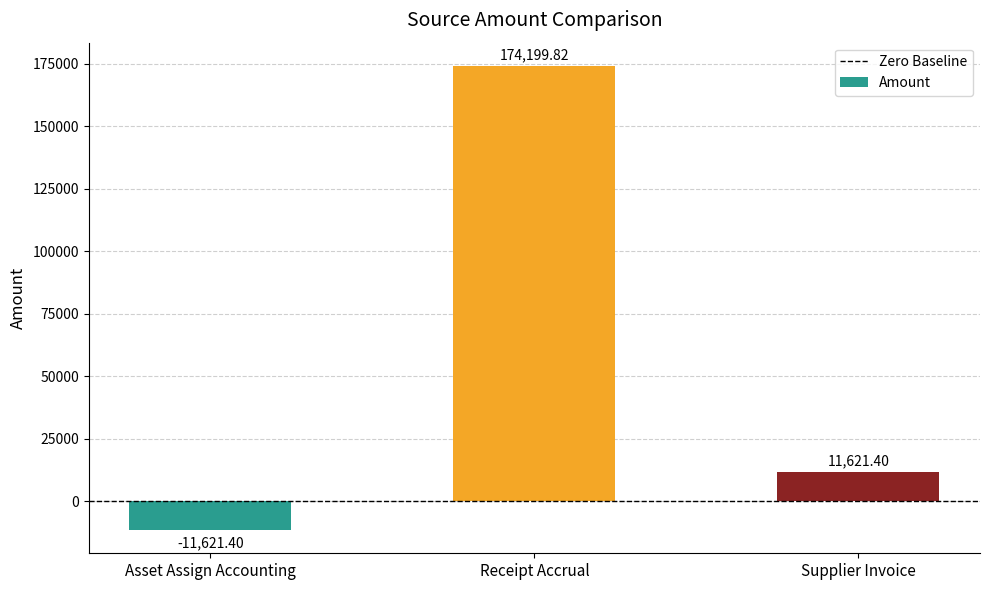

What is the value of the 2nd bar from the left?

174199.8